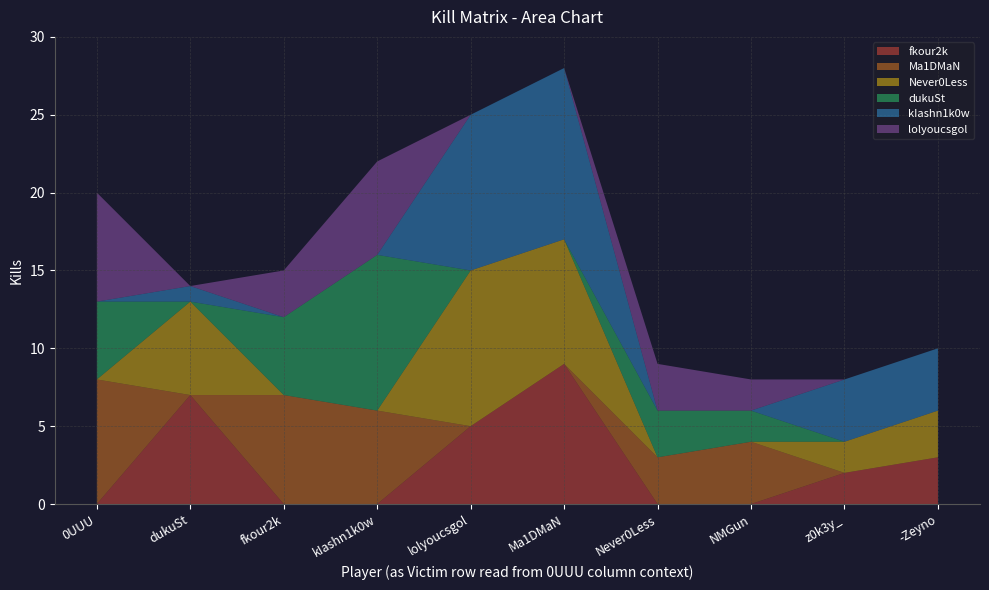

Reading left to right, what are all the values shown in this chart?

fkour2k: 0UUU=0	dukuSt=7	fkour2k=0	kIashn1k0w=0	lolyoucsgol=5	Ma1DMaN=9	Never0Less=0	NMGun=0	z0k3y_=2	-Zeyno=3
Ma1DMaN: 0UUU=8	dukuSt=0	fkour2k=7	kIashn1k0w=6	lolyoucsgol=0	Ma1DMaN=0	Never0Less=3	NMGun=4	z0k3y_=0	-Zeyno=0
Never0Less: 0UUU=0	dukuSt=6	fkour2k=0	kIashn1k0w=0	lolyoucsgol=10	Ma1DMaN=8	Never0Less=0	NMGun=0	z0k3y_=2	-Zeyno=3
dukuSt: 0UUU=5	dukuSt=0	fkour2k=5	kIashn1k0w=10	lolyoucsgol=0	Ma1DMaN=0	Never0Less=3	NMGun=2	z0k3y_=0	-Zeyno=0
kIashn1k0w: 0UUU=0	dukuSt=1	fkour2k=0	kIashn1k0w=0	lolyoucsgol=10	Ma1DMaN=11	Never0Less=0	NMGun=0	z0k3y_=4	-Zeyno=4
lolyoucsgol: 0UUU=7	dukuSt=0	fkour2k=3	kIashn1k0w=6	lolyoucsgol=0	Ma1DMaN=0	Never0Less=3	NMGun=2	z0k3y_=0	-Zeyno=0